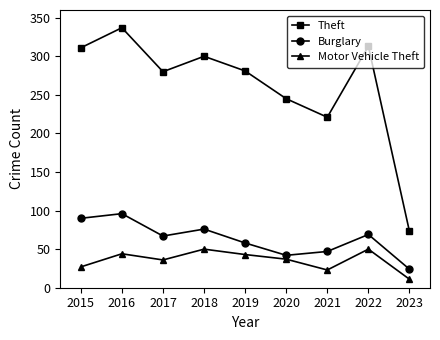

True or false: Motor Vehicle Theft and Burglary intersect in this chart.

False